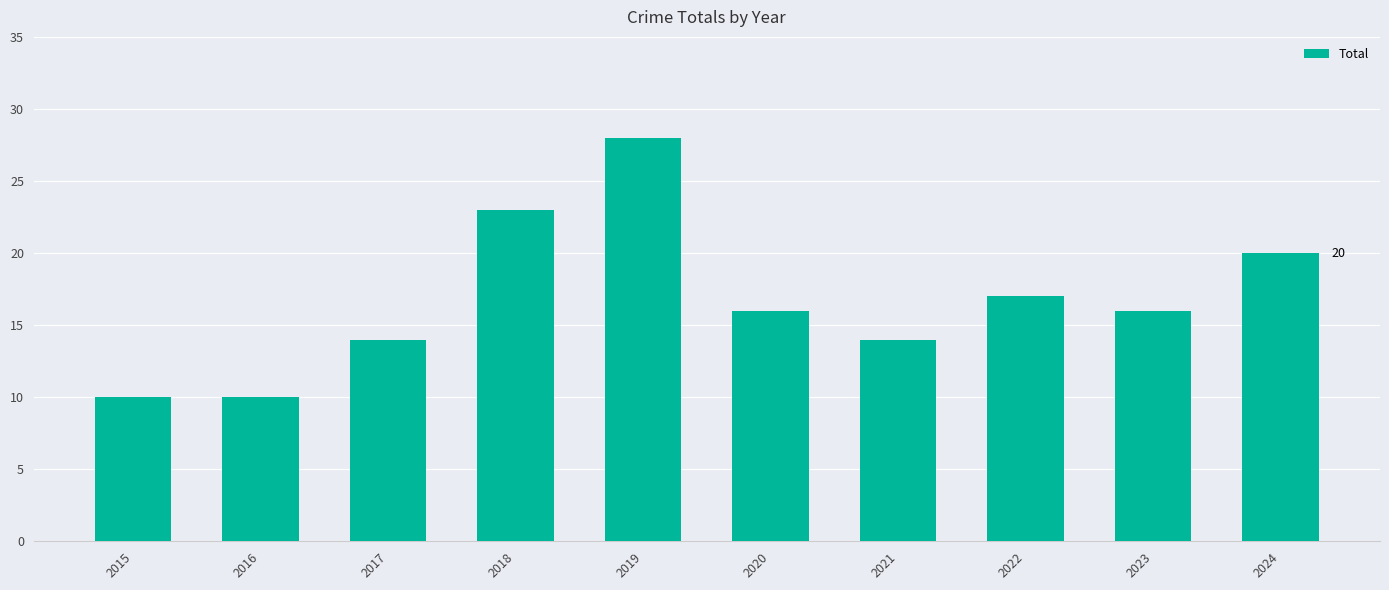

What is the sum of the values at 2023 and 2021?

30